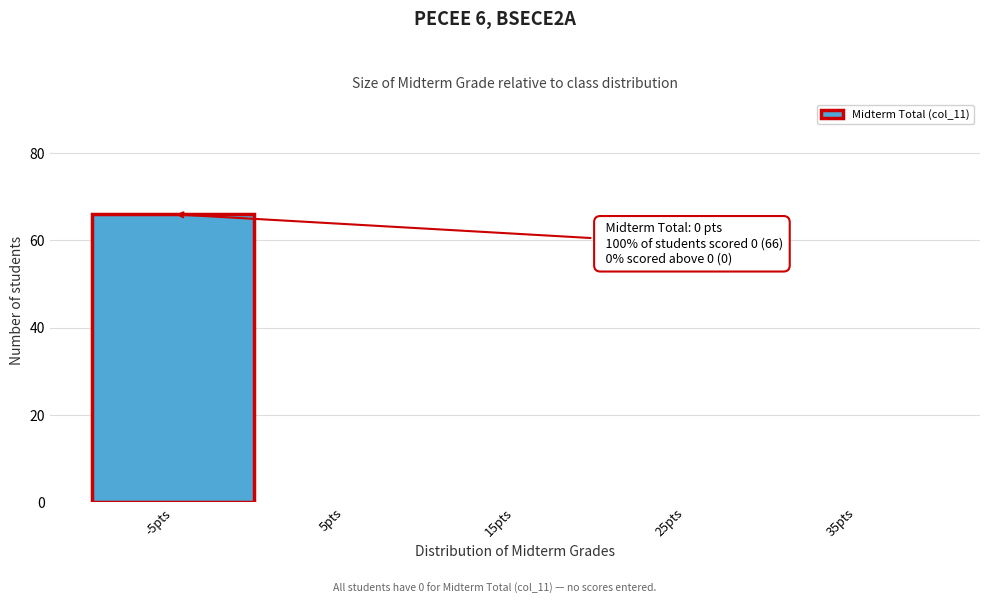

Reading right to left, extract all data points from this chart.

35pts=0	25pts=0	15pts=0	5pts=0	-5pts=66